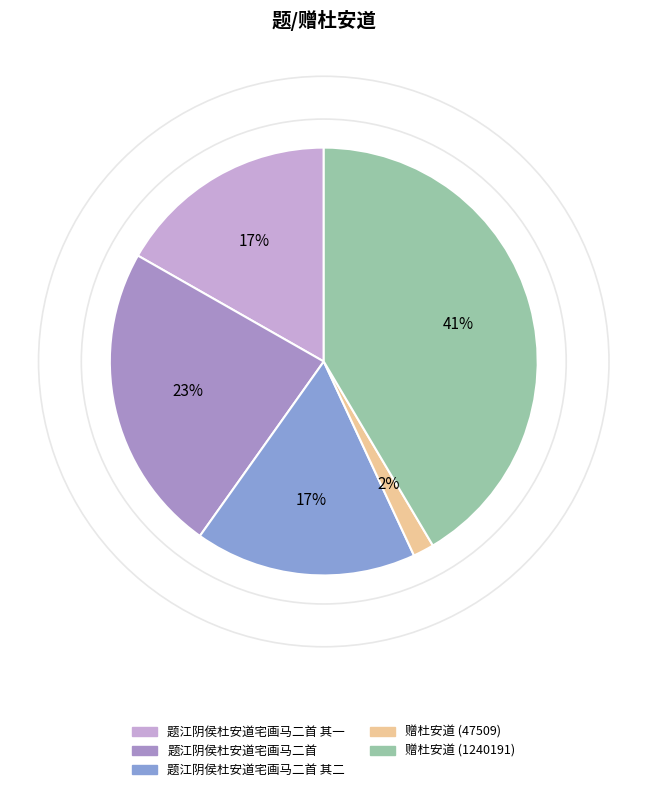

Rank the categories by value from lowest to highest.

赠杜安道 (47509), 题江阴侯杜安道宅画马二首 其一, 题江阴侯杜安道宅画马二首 其二, 题江阴侯杜安道宅画马二首, 赠杜安道 (1240191)